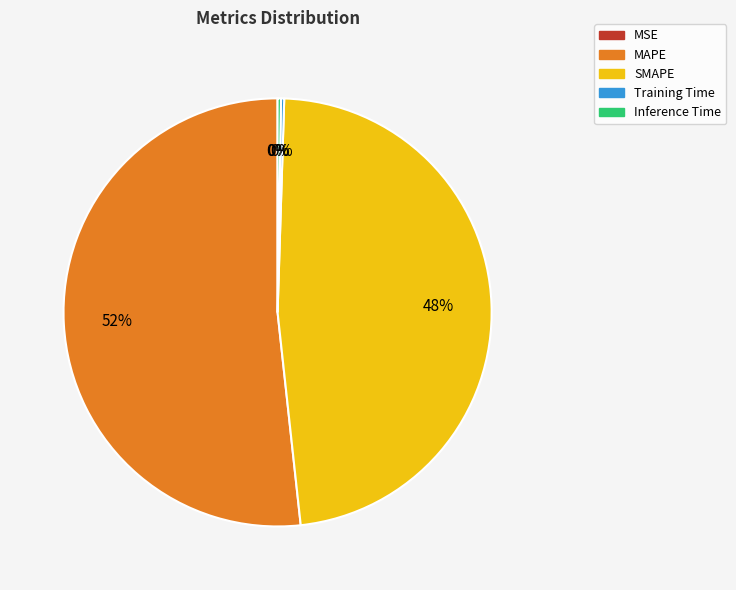

To the nearest percent, what is the average slice percentage?

20%